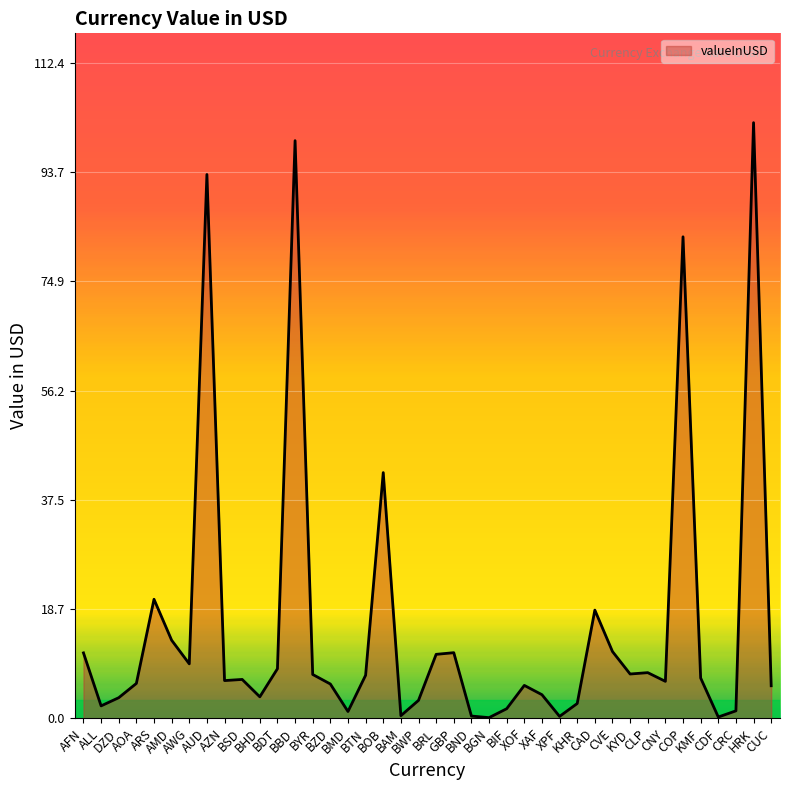

What is the maximum value shown in the chart?

102.2